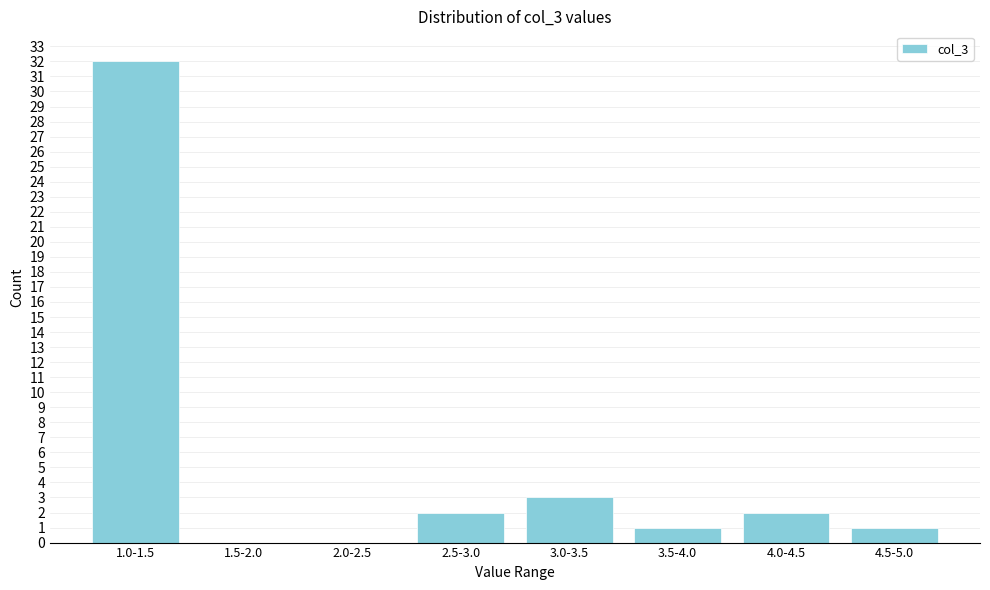

Reading left to right, what are all the values shown in this chart?

1.0-1.5=32	1.5-2.0=0	2.0-2.5=0	2.5-3.0=2	3.0-3.5=3	3.5-4.0=1	4.0-4.5=2	4.5-5.0=1